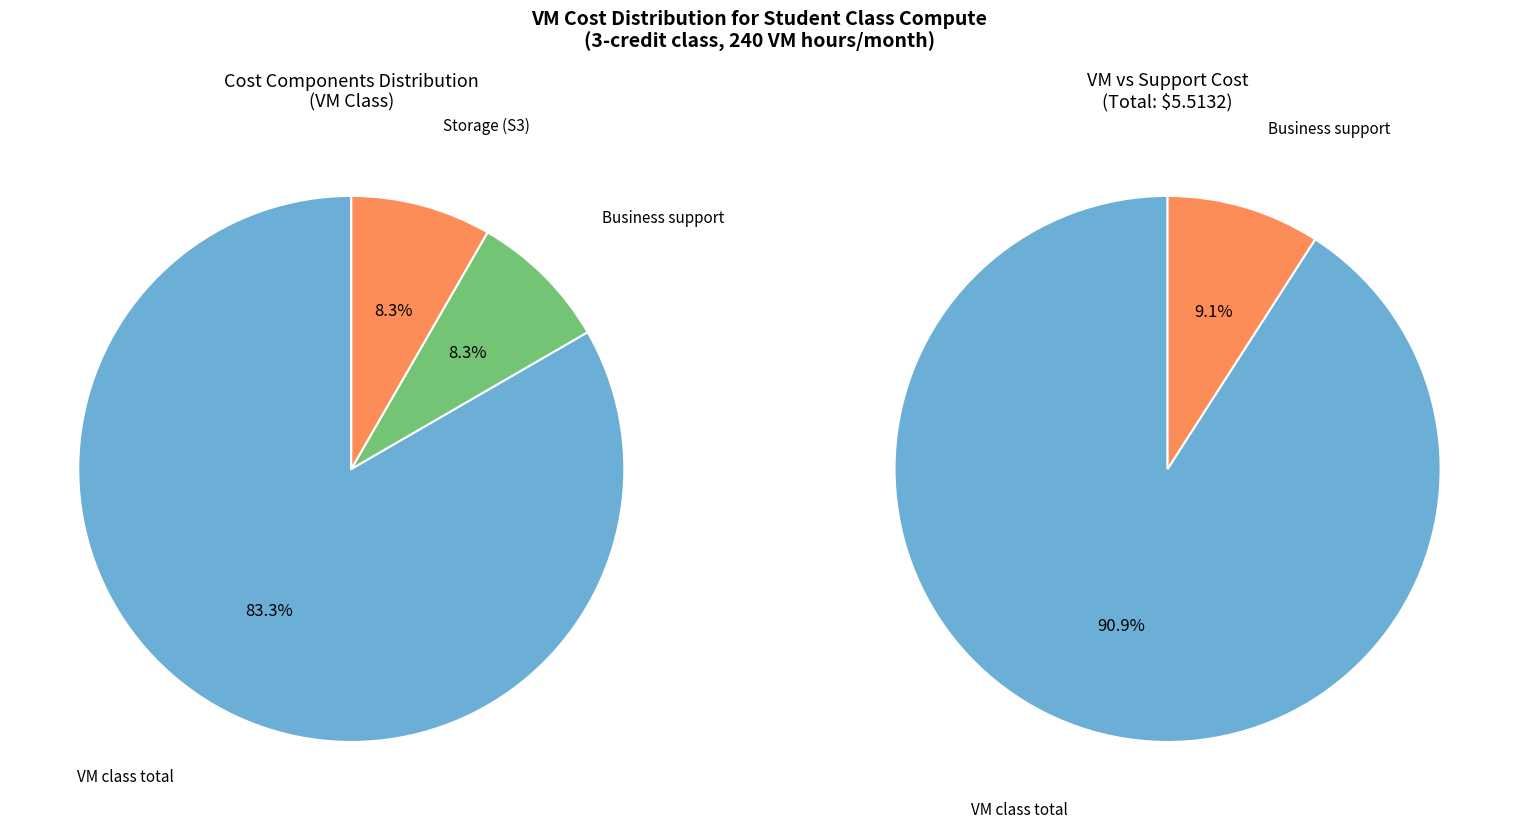

What portion of the pie excludes VM class total?

16.7%